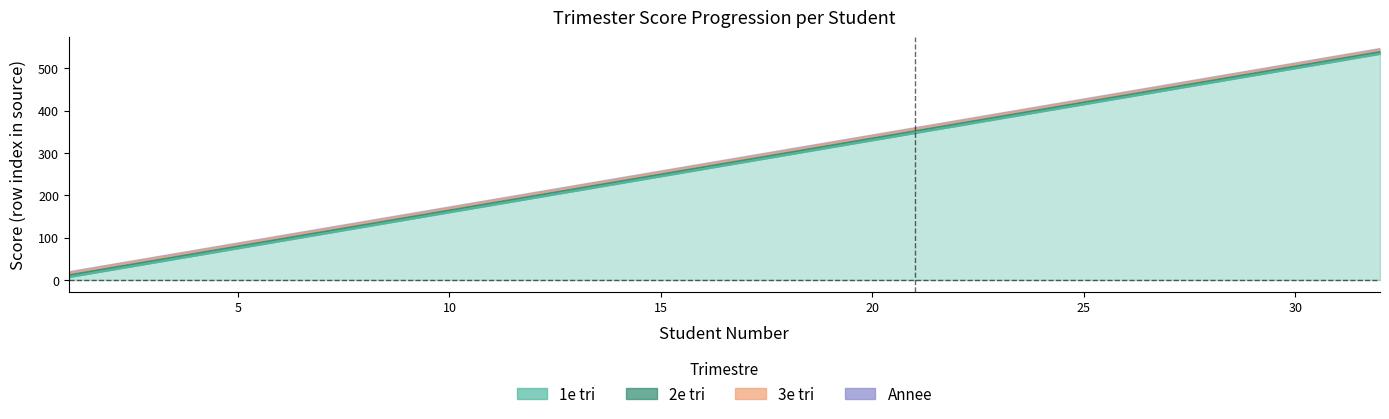

What is the difference between the 2e tri values at 17 and 14?

51